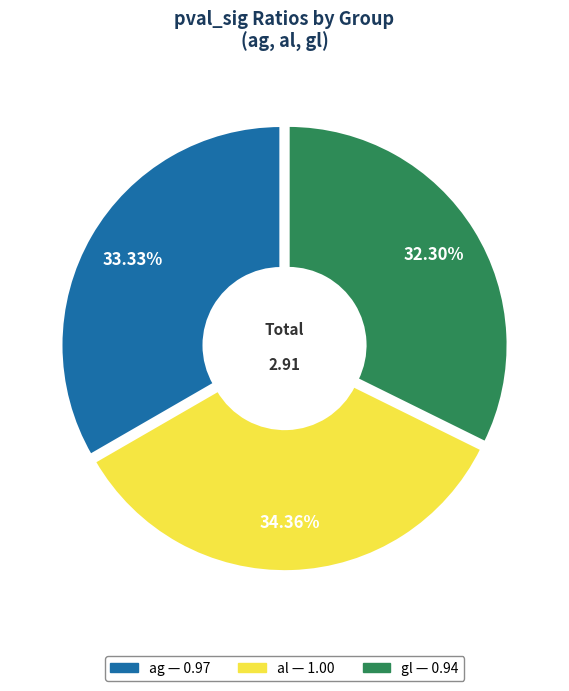

How many slices are in this pie chart?

3